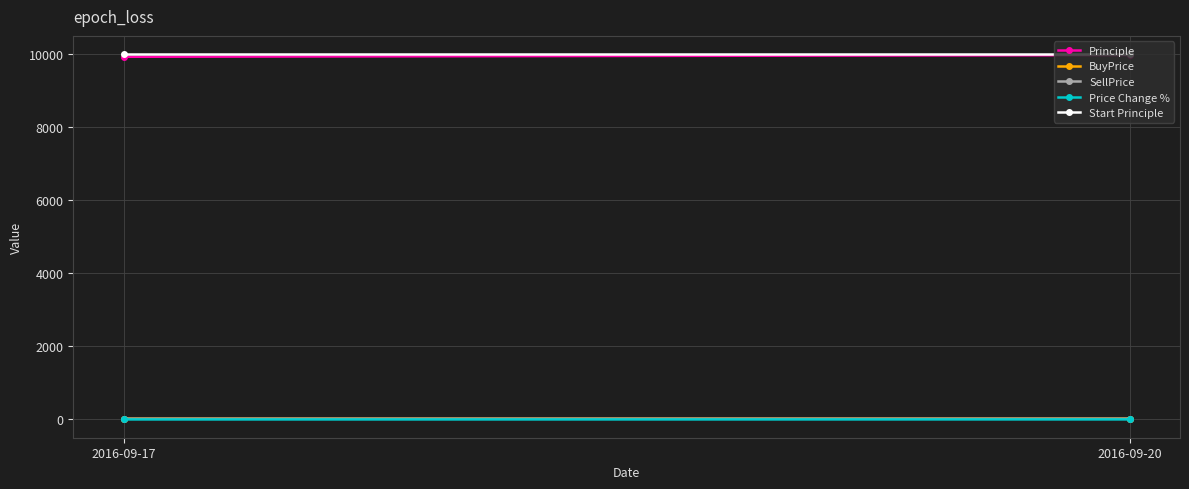

The value of Start Principle at 2016-09-17 is 17094.7. True or false?

False